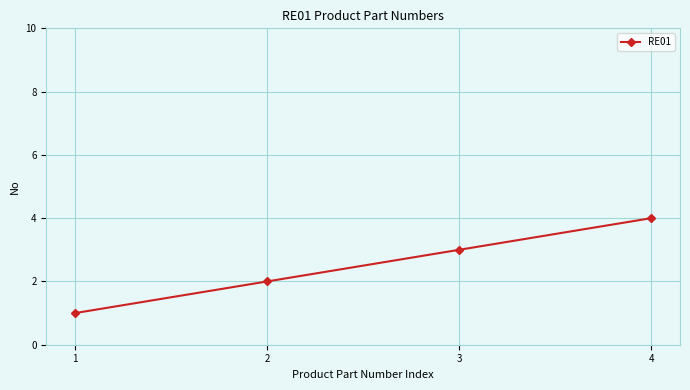

How many data points are less than 3?

2